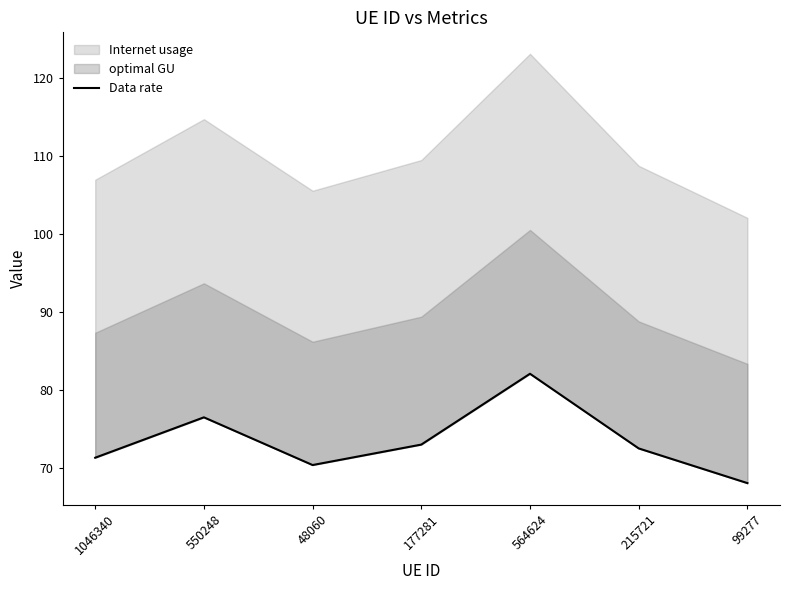

What is the difference between the maximum and minimum values?

14.0